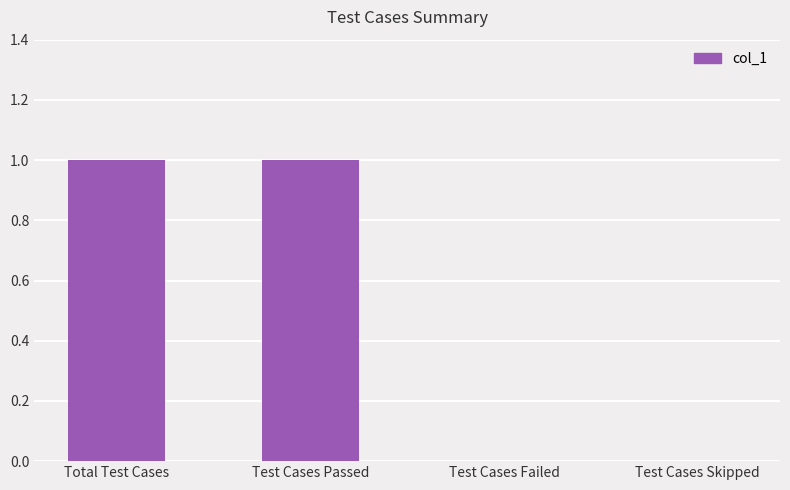

Reading right to left, transcribe all the data shown in this chart.

Test Cases Skipped=0	Test Cases Failed=0	Test Cases Passed=1	Total Test Cases=1